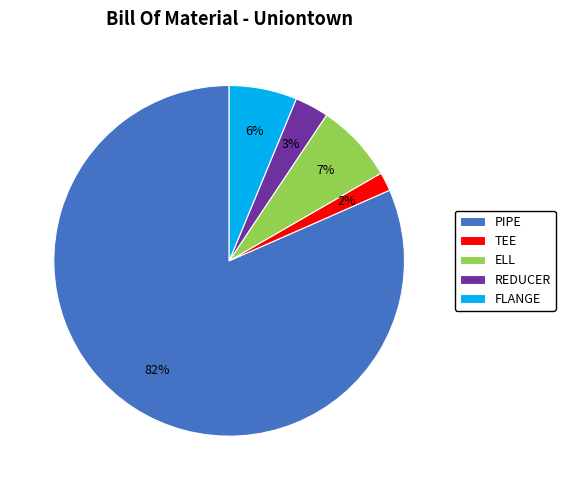

To the nearest percent, what is the average slice percentage?

20%